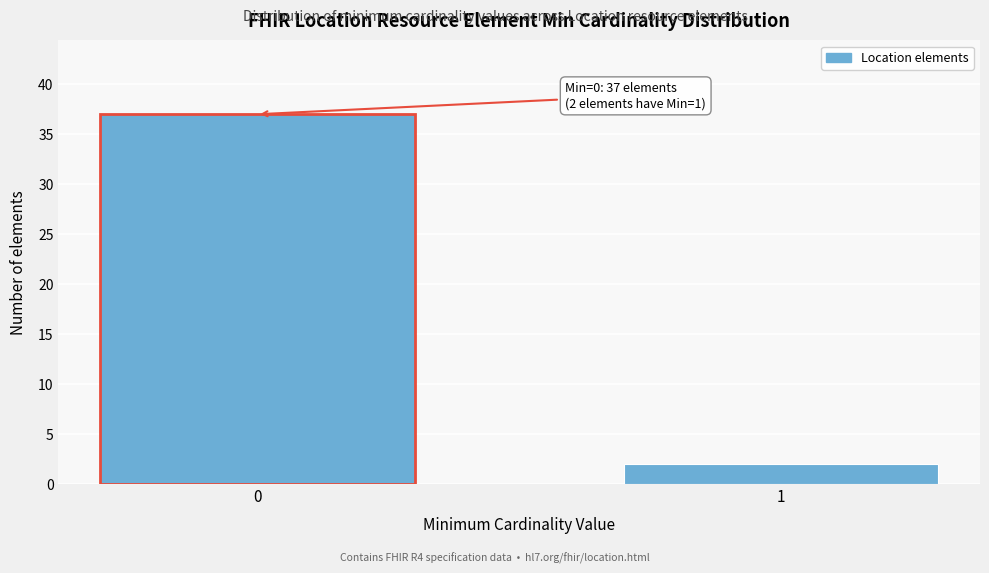

Reading left to right, list all the values displayed in this chart.

37	2